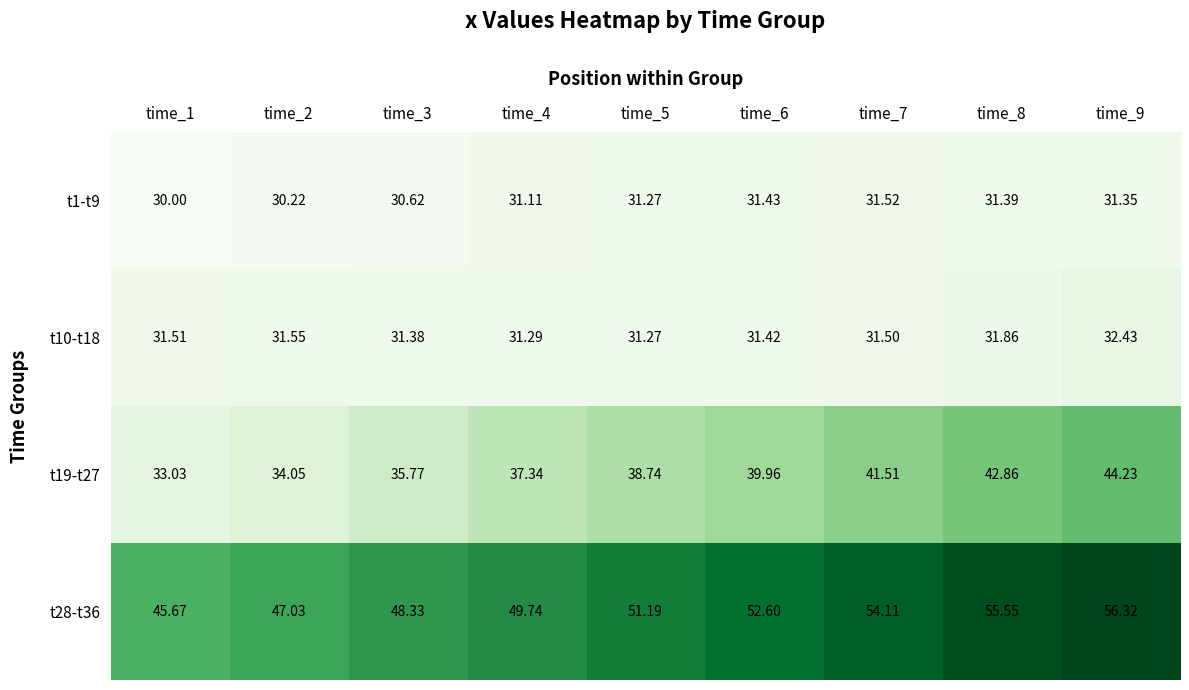

Is the value of t1-t9 at time_6 greater than the value of t19-t27 at time_7?

No